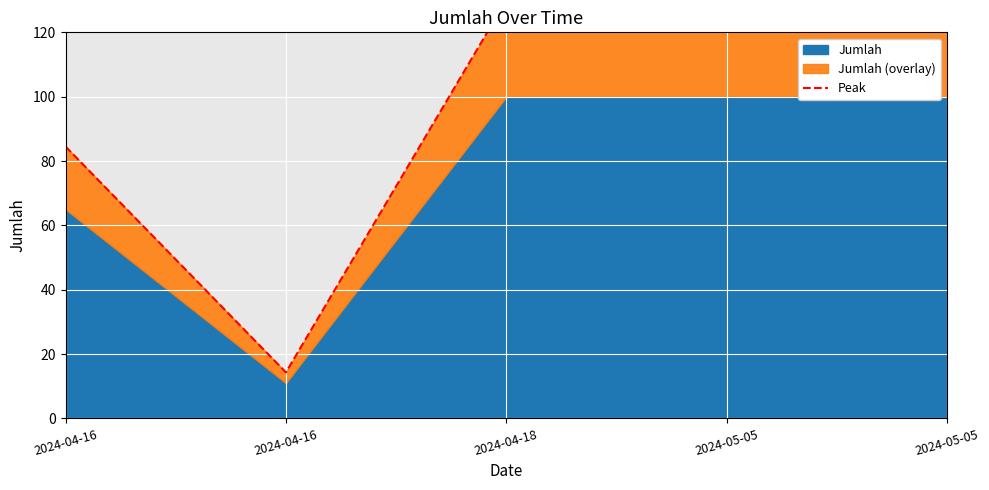

How many lines are shown in the chart?

1